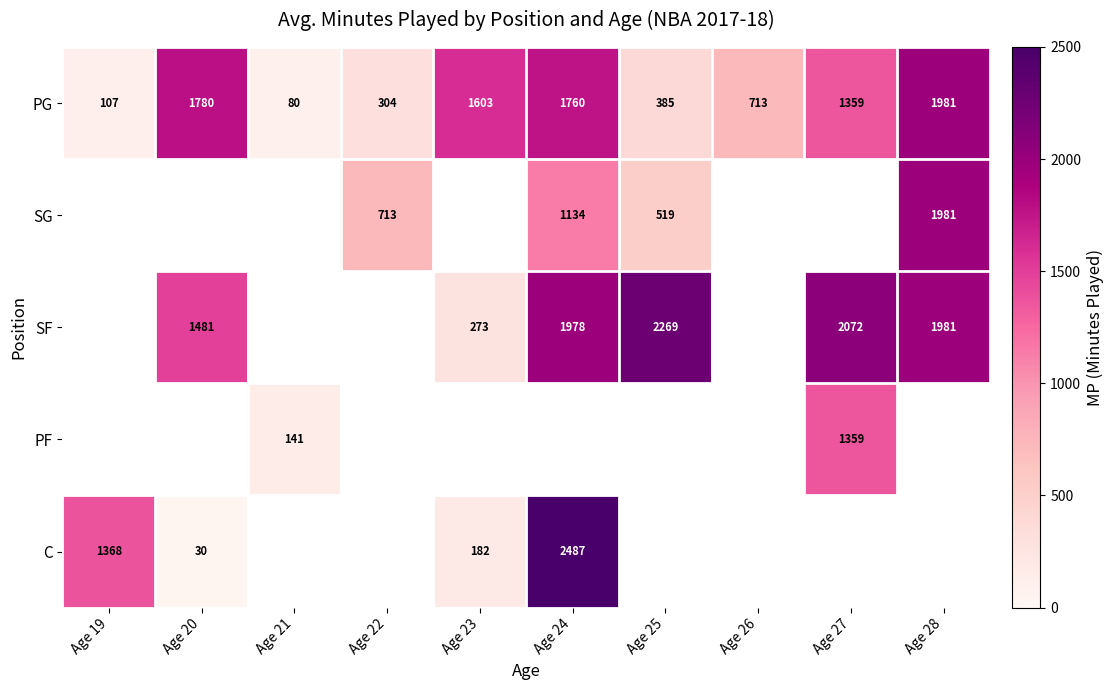

What is the approximate value of PG at Age 23, to the nearest 50?

1600